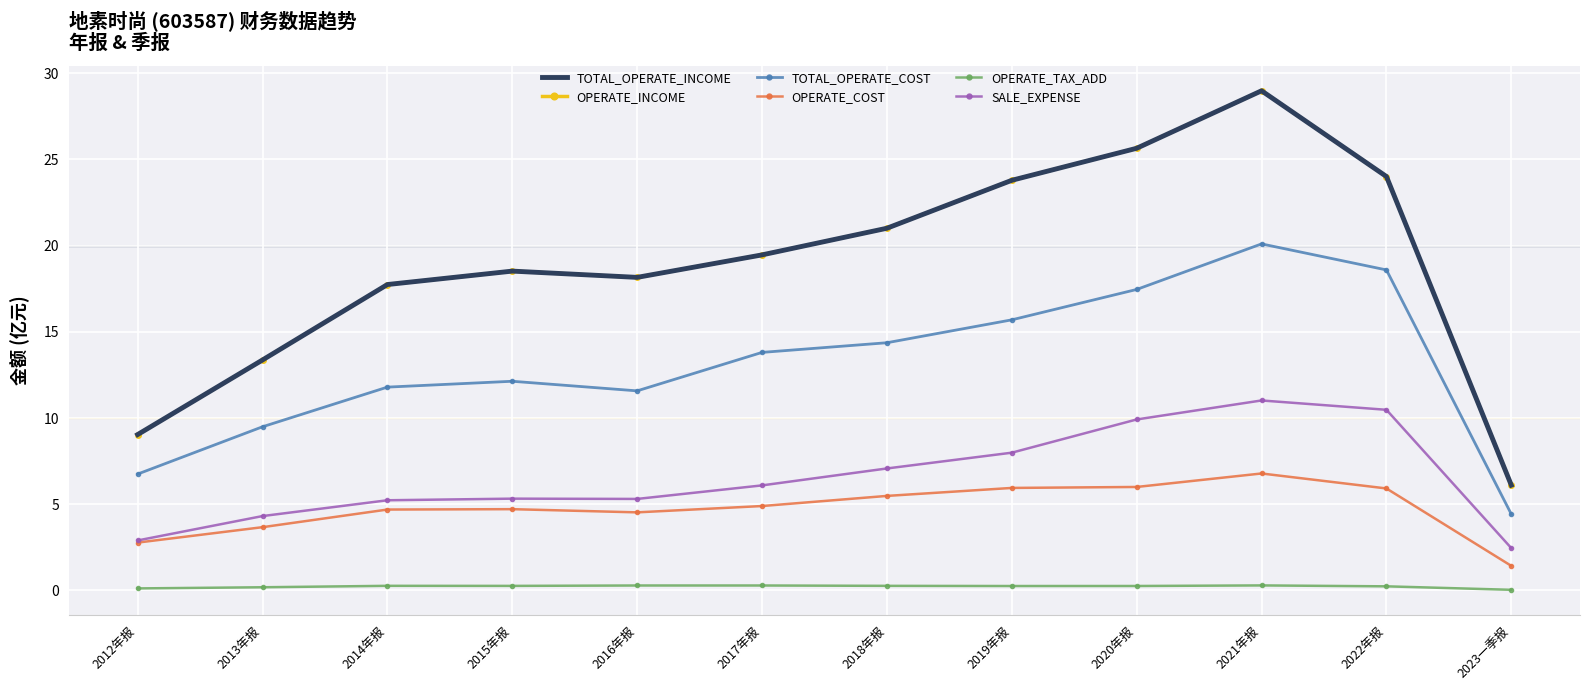

True or false: TOTAL_OPERATE_INCOME and OPERATE_INCOME intersect in this chart.

False